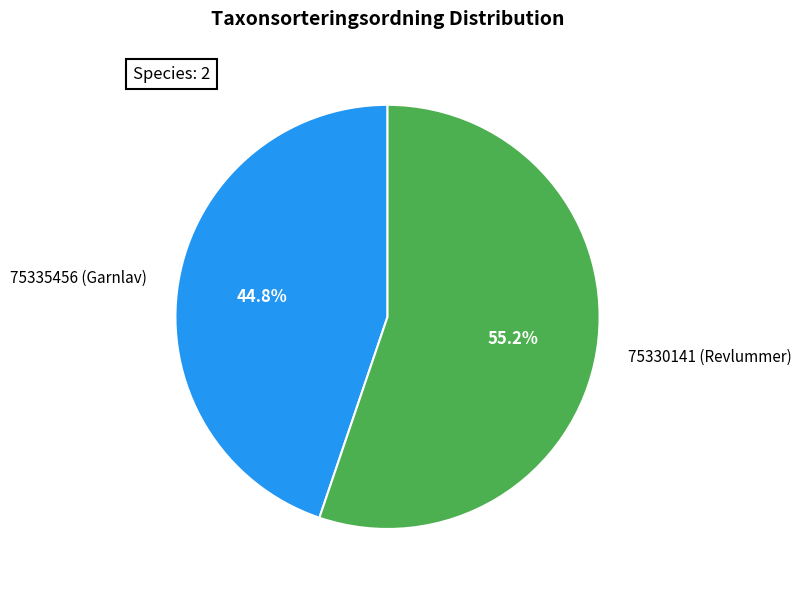

The 75335456 (Garnlav) slice represents 50% of the pie. True or false?

False